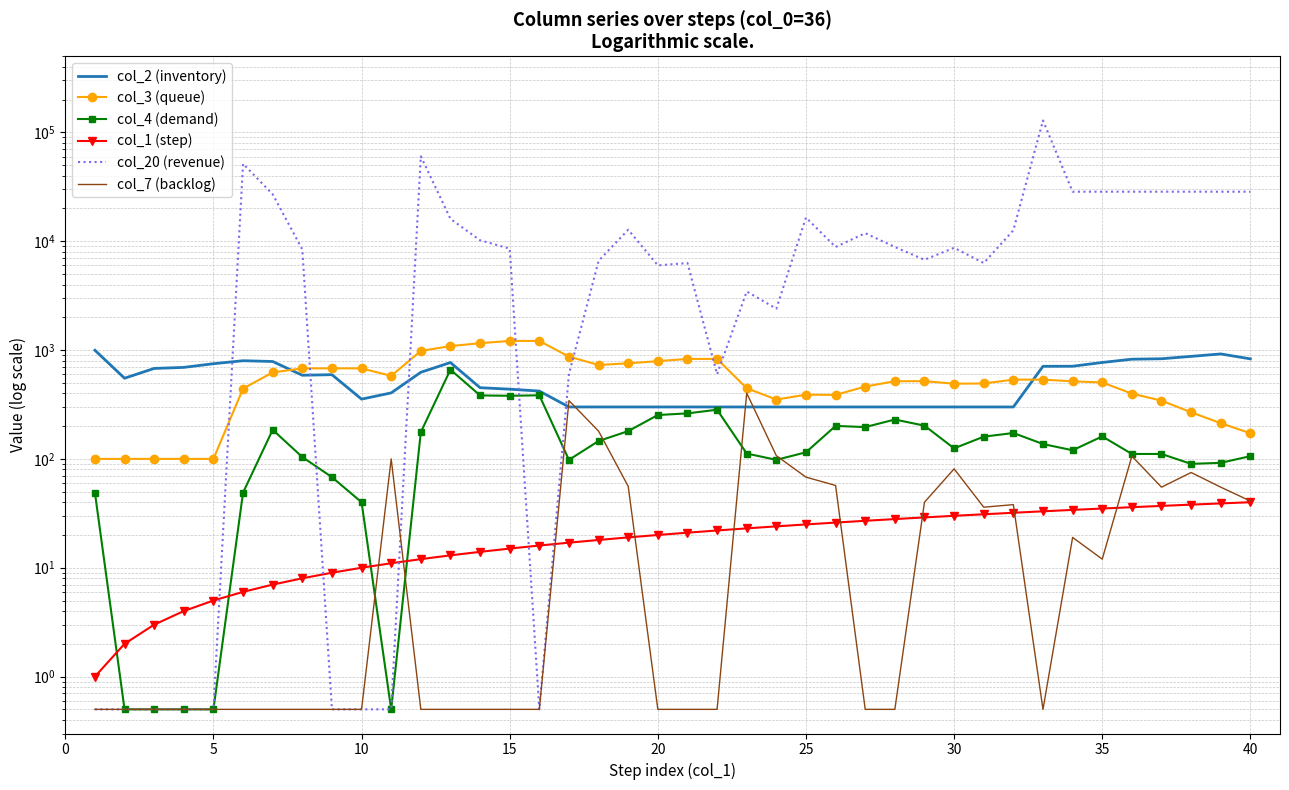

Count the number of data series in this chart.

6